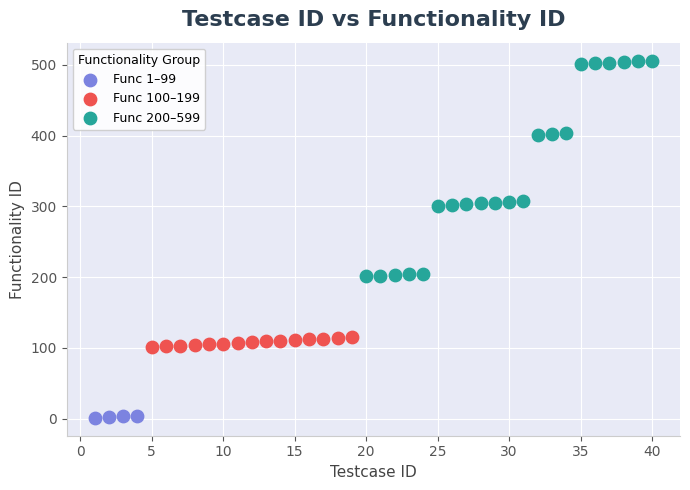

Which series reaches the minimum Y coordinate?

Func 1–99